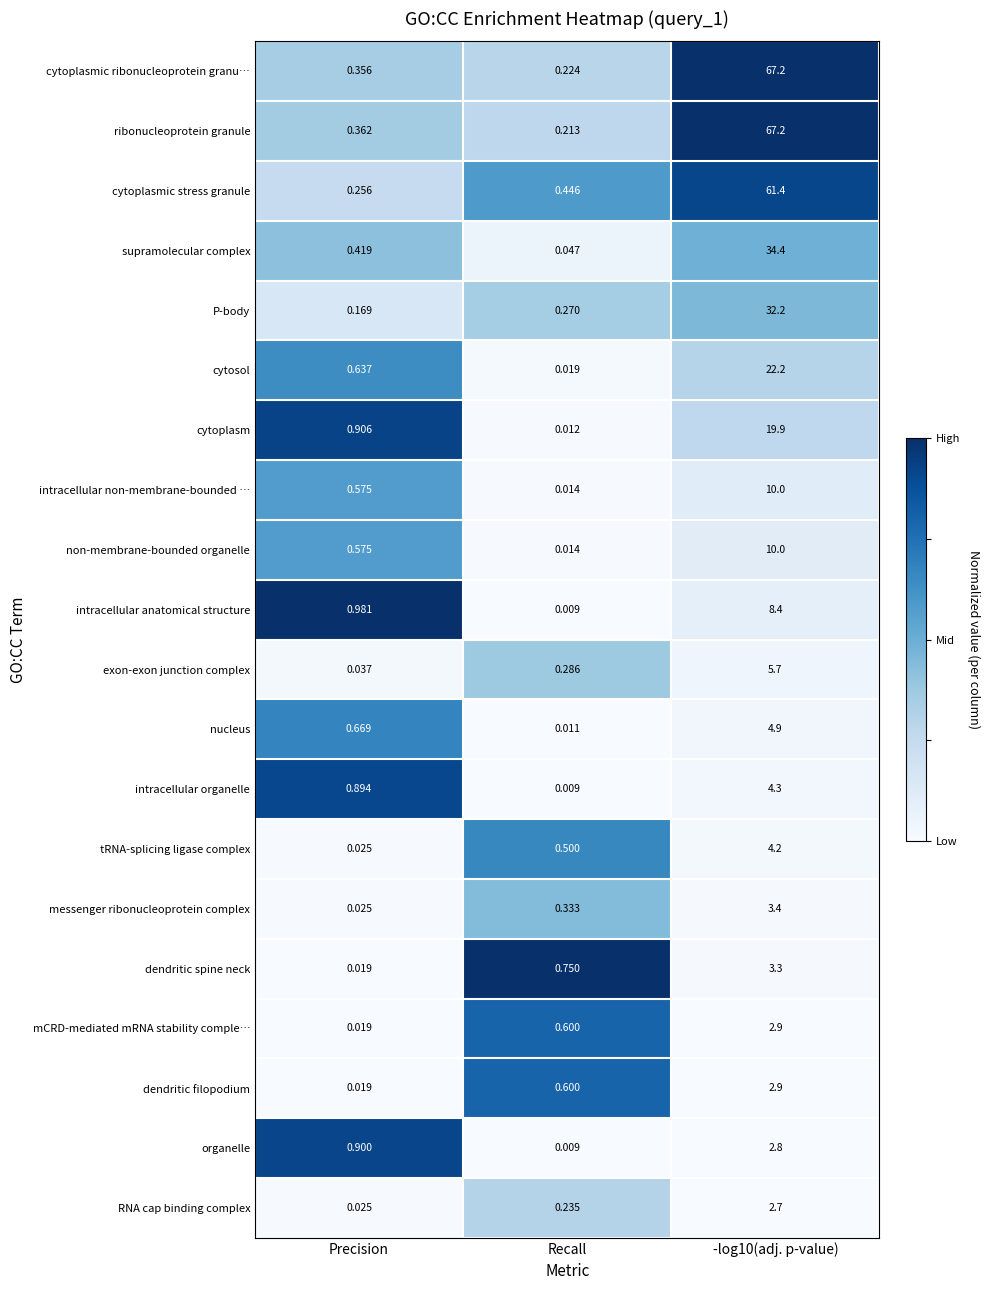

Which series has the widest spread of values?

ribonucleoprotein granule